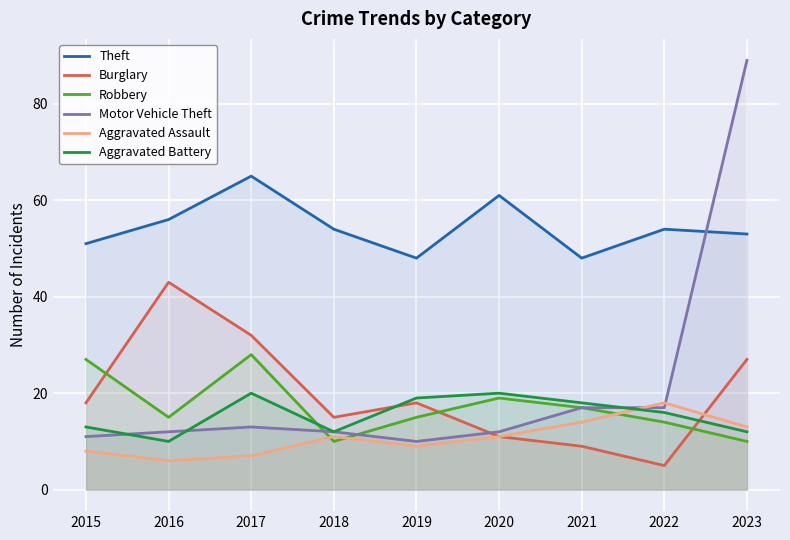

What are all the series names shown in the legend?

Theft, Burglary, Robbery, Motor Vehicle Theft, Aggravated Assault, Aggravated Battery